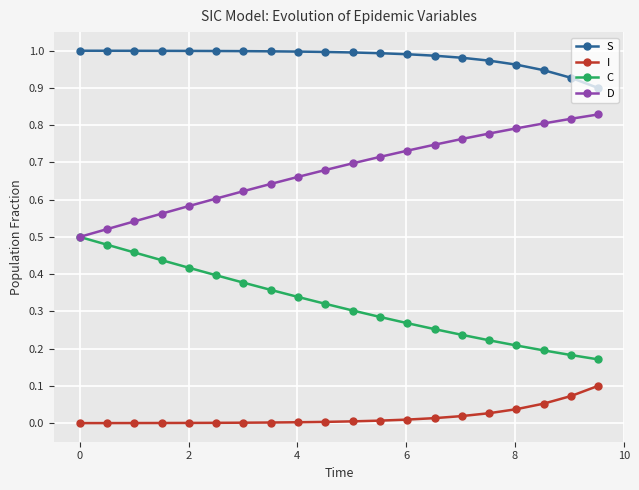

Which series has the largest total across all categories?

S